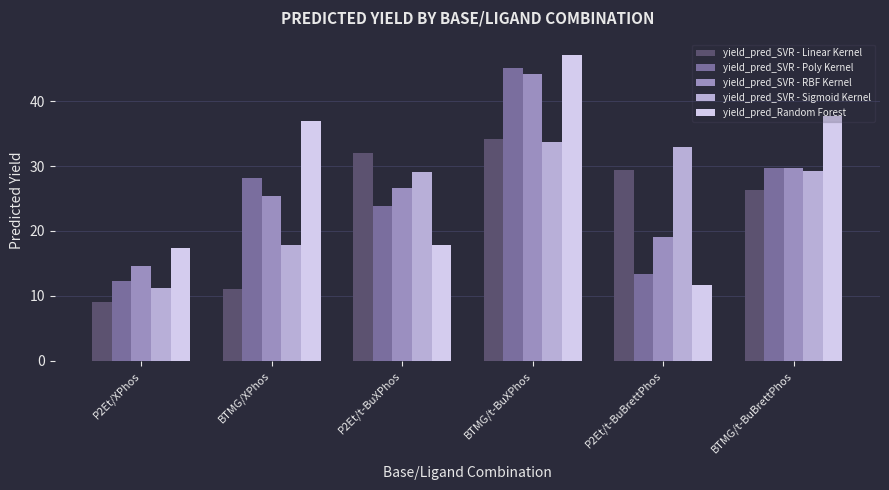

Which series has the largest total across all categories?

yield_pred_Random Forest